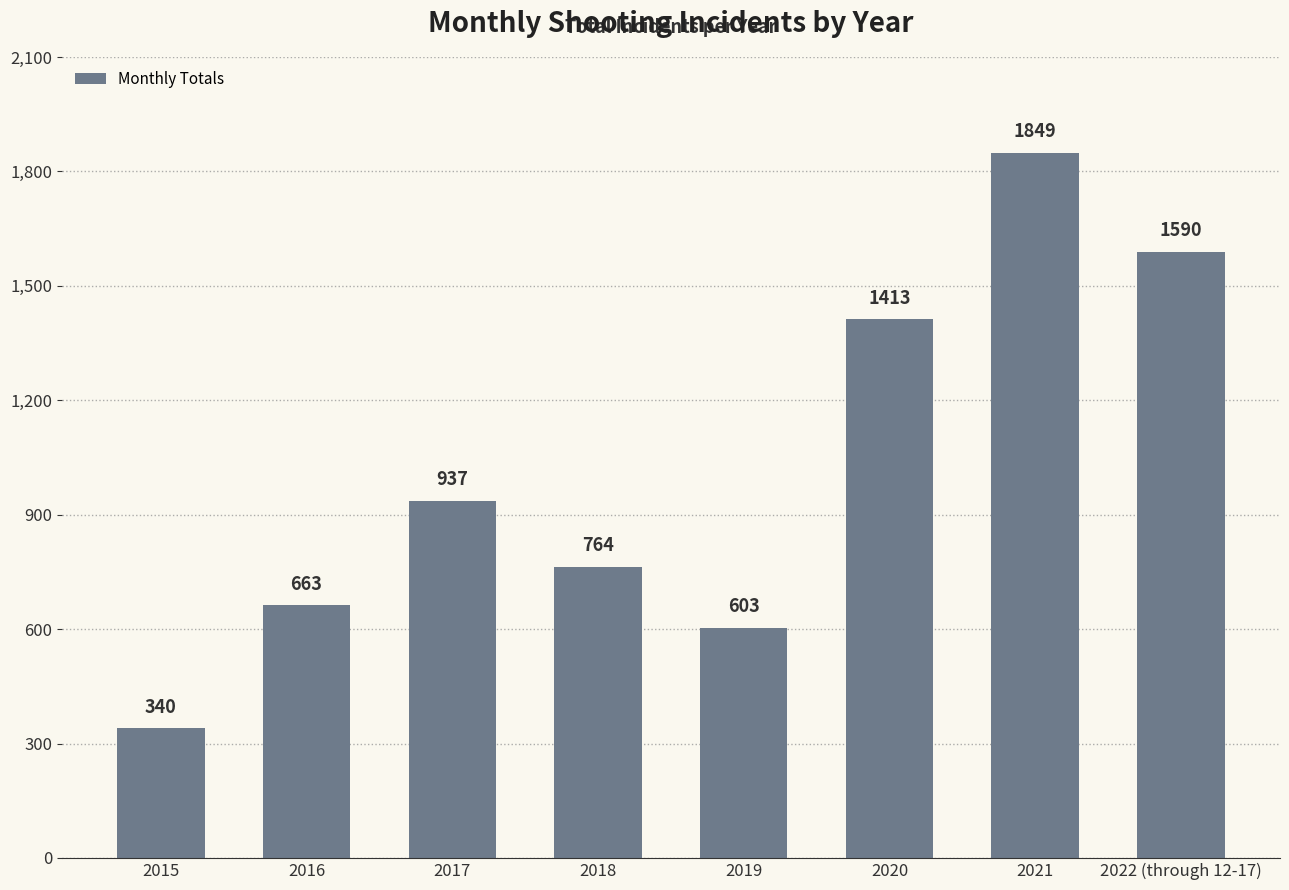

Rank the categories by value from highest to lowest.

2021, 2022 (through 12-17), 2020, 2017, 2018, 2016, 2019, 2015